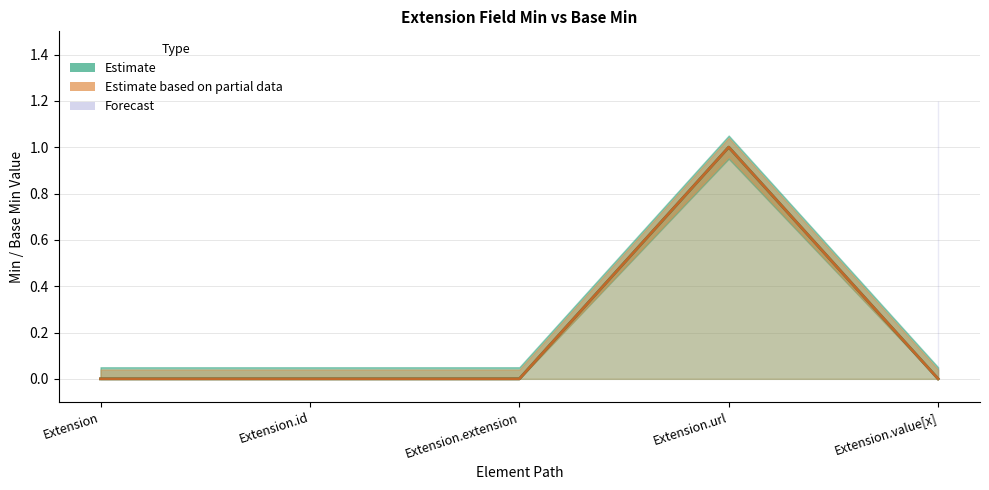

What position from the left is Extension.value[x]?

5